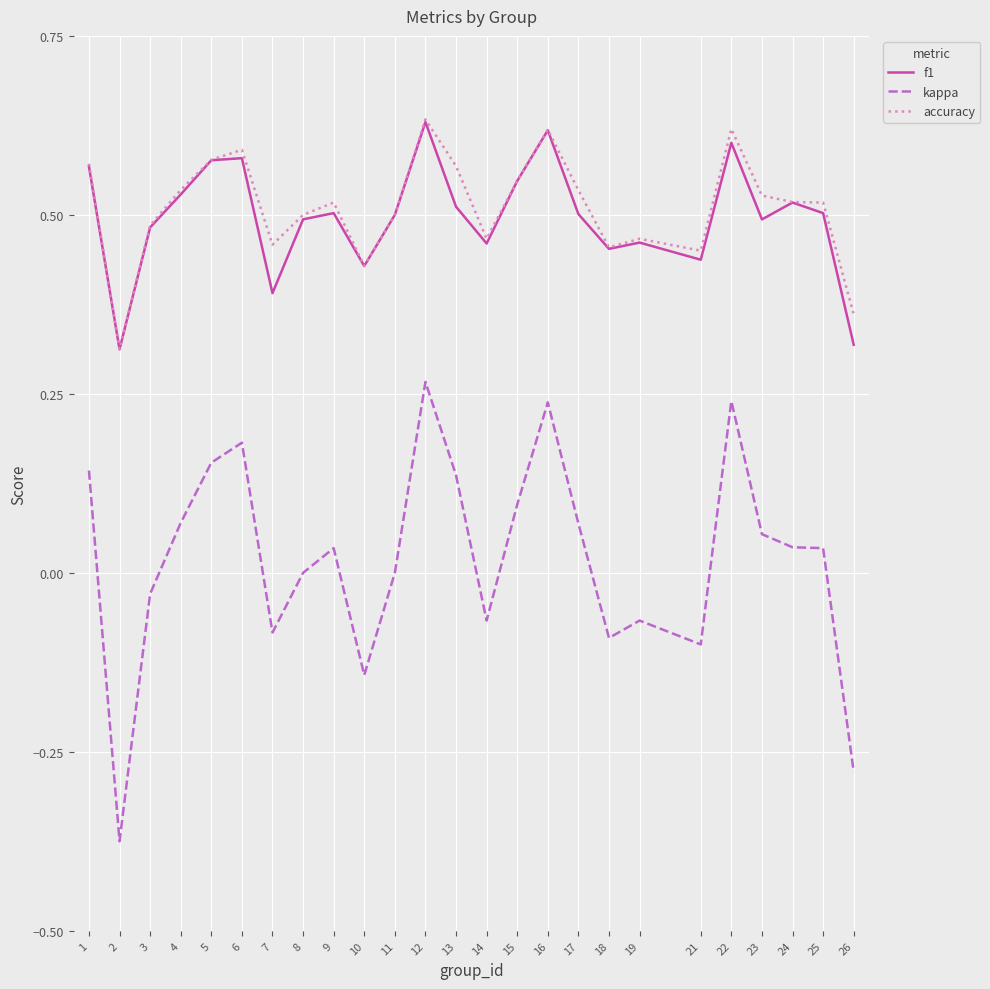

Which series has the widest spread of values?

kappa